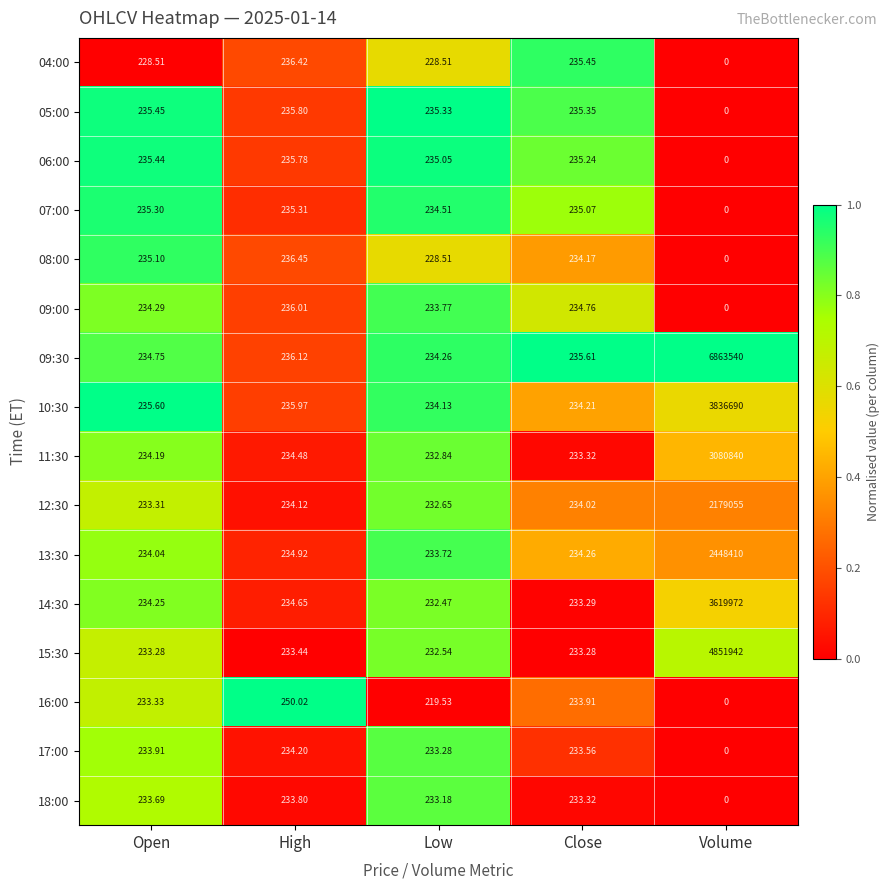

Rank the categories by 18:00 value from highest to lowest.

High, Open, Close, Low, Volume